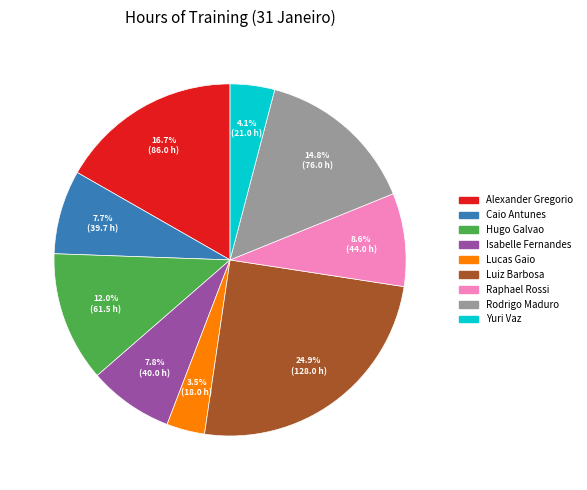

Between Isabelle Fernandes and Hugo Galvao, which is larger?

Hugo Galvao